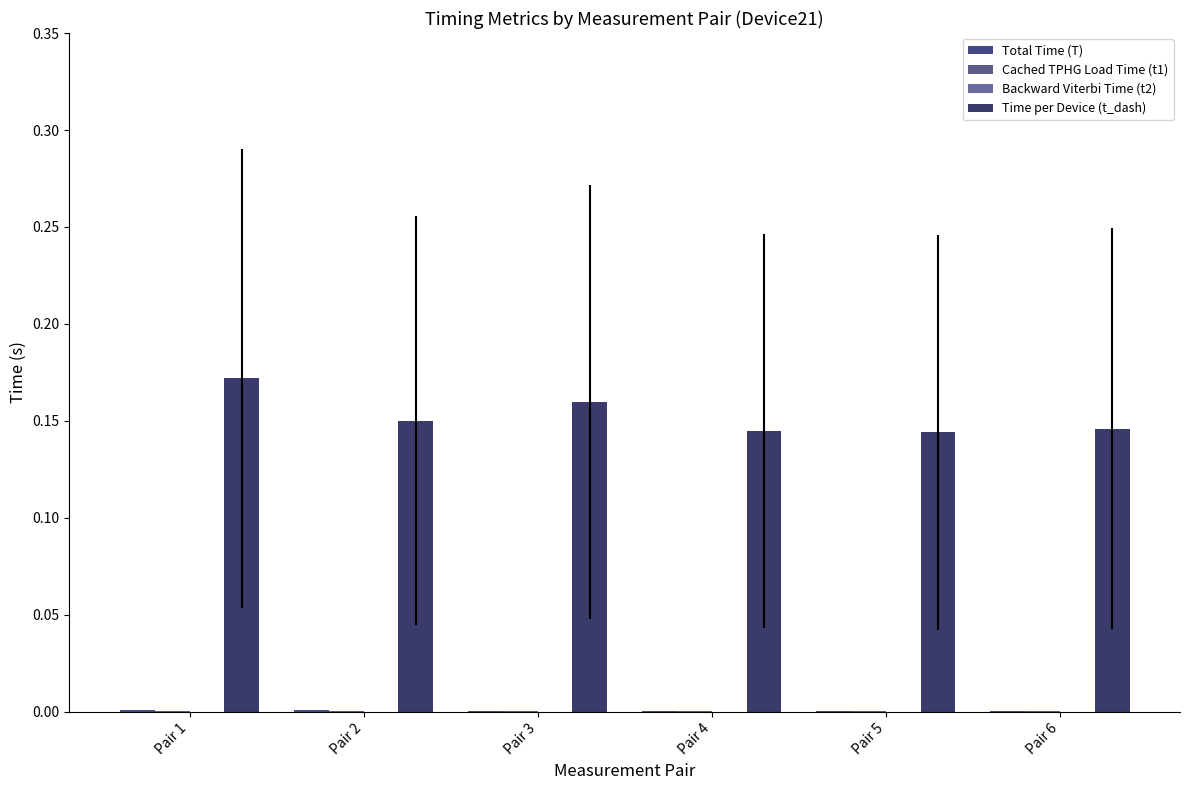

The Cached TPHG Load Time (t1) series shows 0.0 at Pair 5. True or false?

True